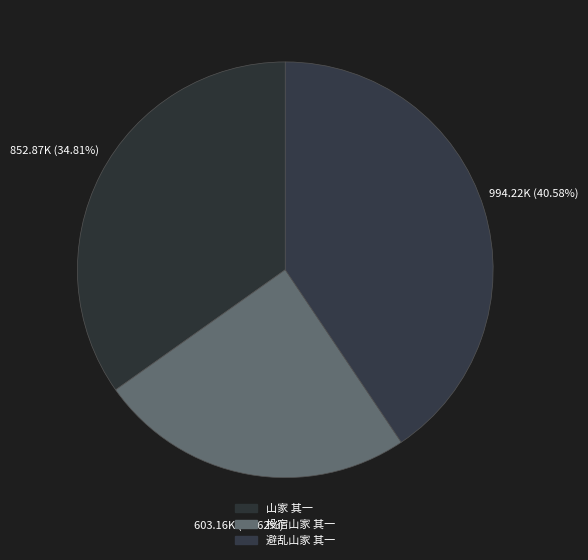

How many segments does this pie chart have?

3